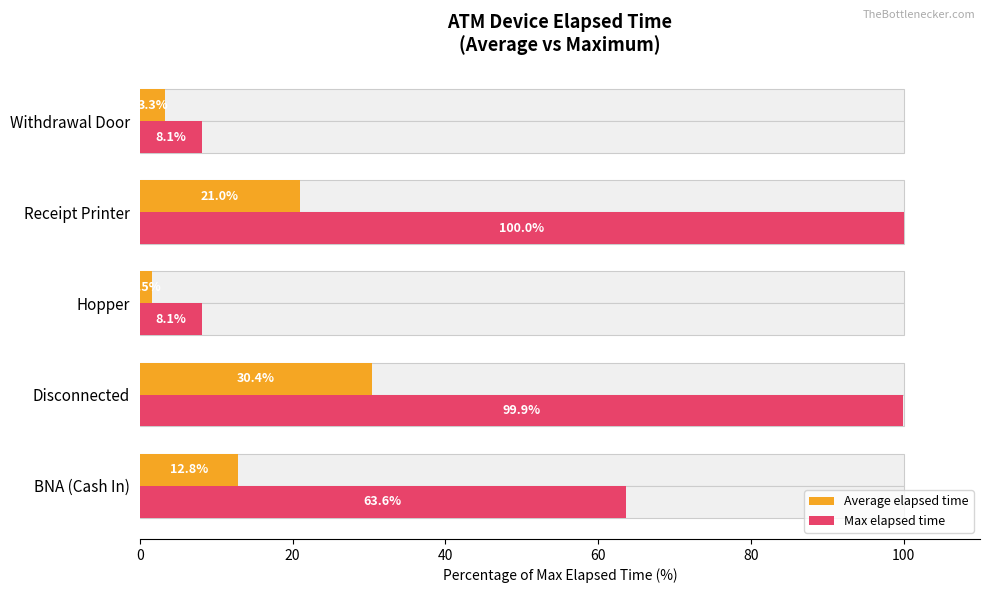

Is the value of Average elapsed time at 80 greater than the value of Max elapsed time at 80?

No